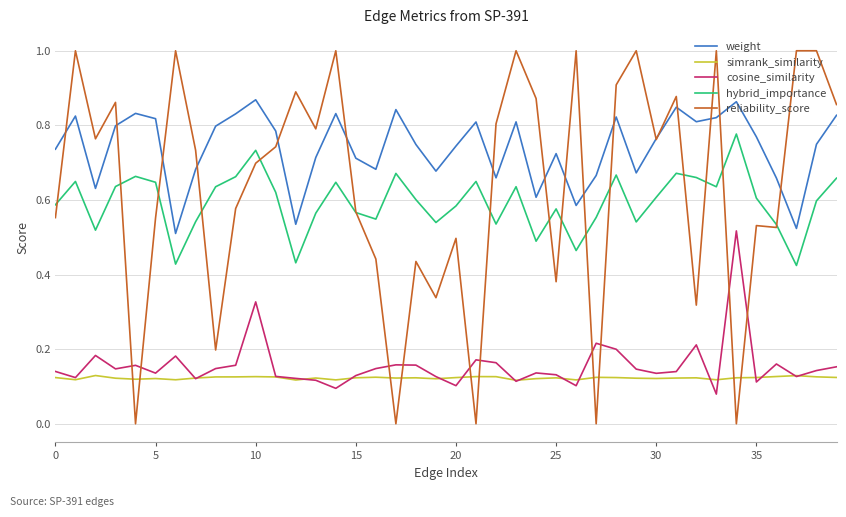

Which series has the largest total across all categories?

weight